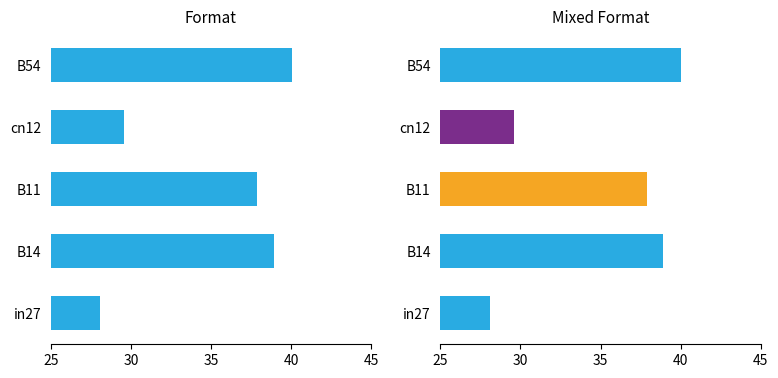

Is it true that the value at in27 is 16.4?

False